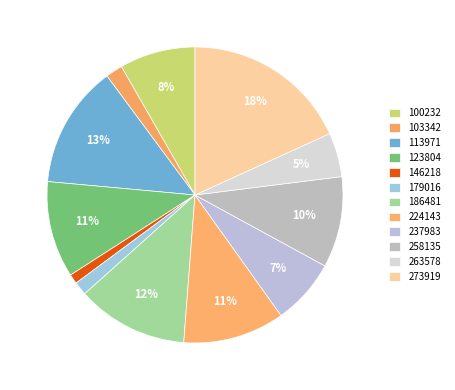

Count the number of slices in the pie.

12